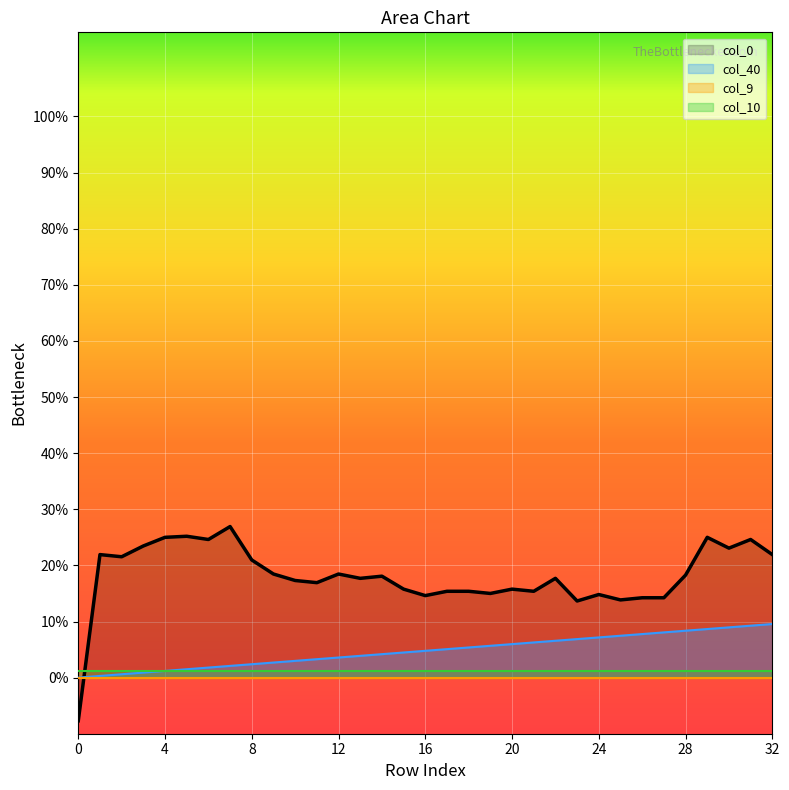

Which series has the largest range (max minus min)?

col_0